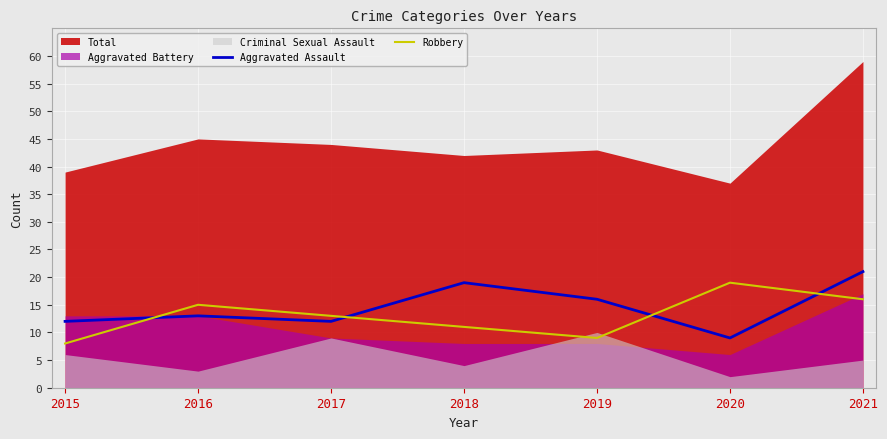

The value of Aggravated Assault at 2018 is 19. True or false?

True